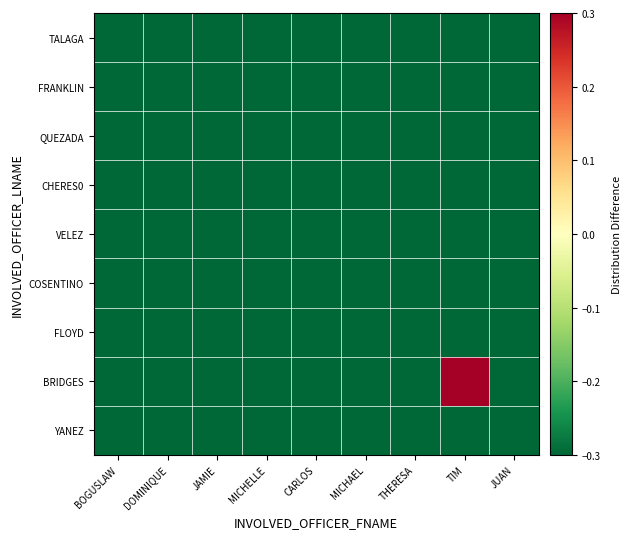

What is the greatest value displayed?

0.7